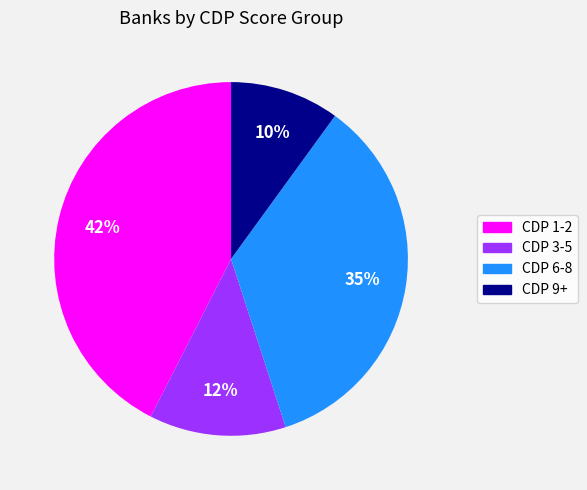

To the nearest percent, what is the average slice percentage?

25%